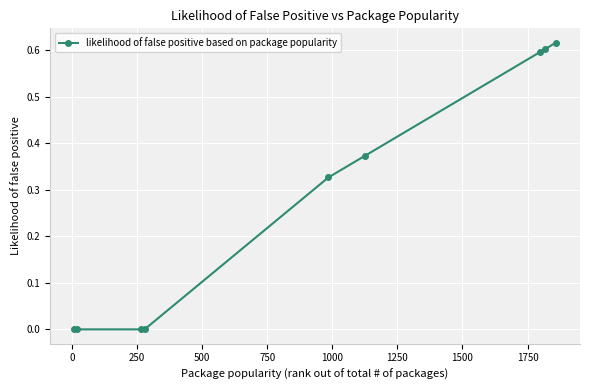

Does the chart have visible grid lines?

Yes